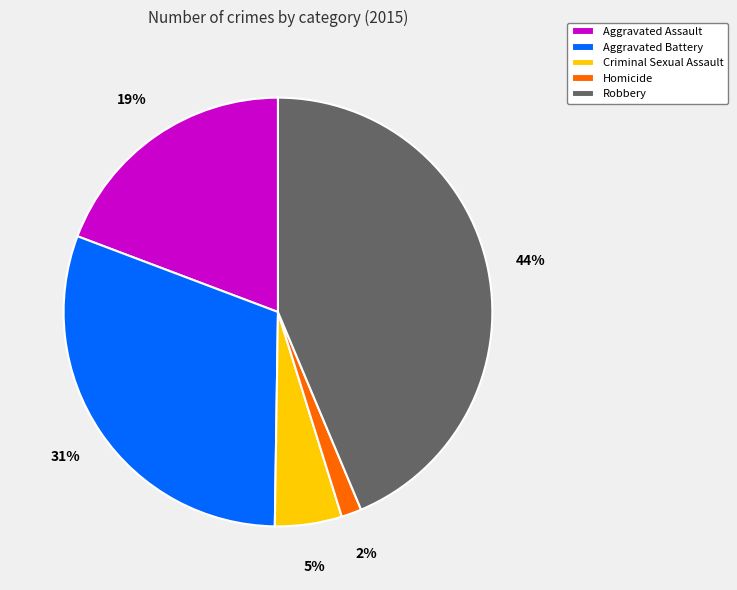

Does any single category account for the majority?

No